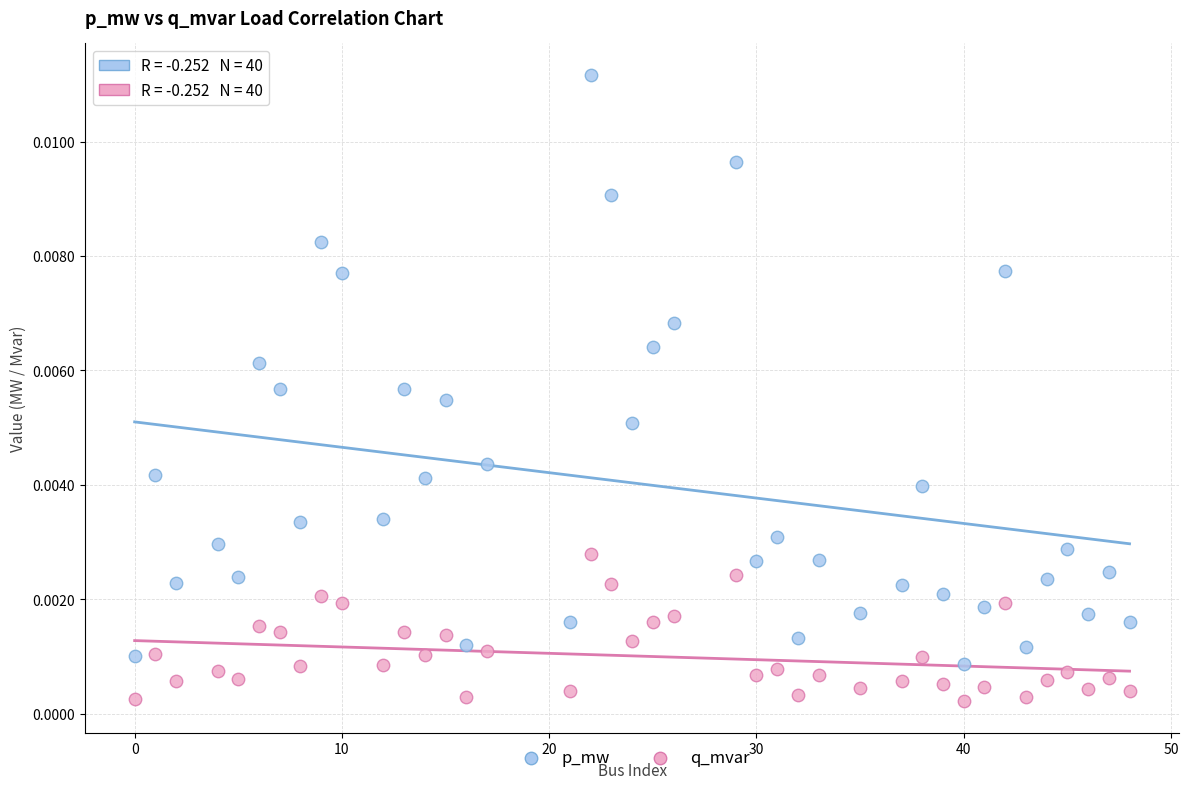

Which series contains the lowest Y value?

q_mvar